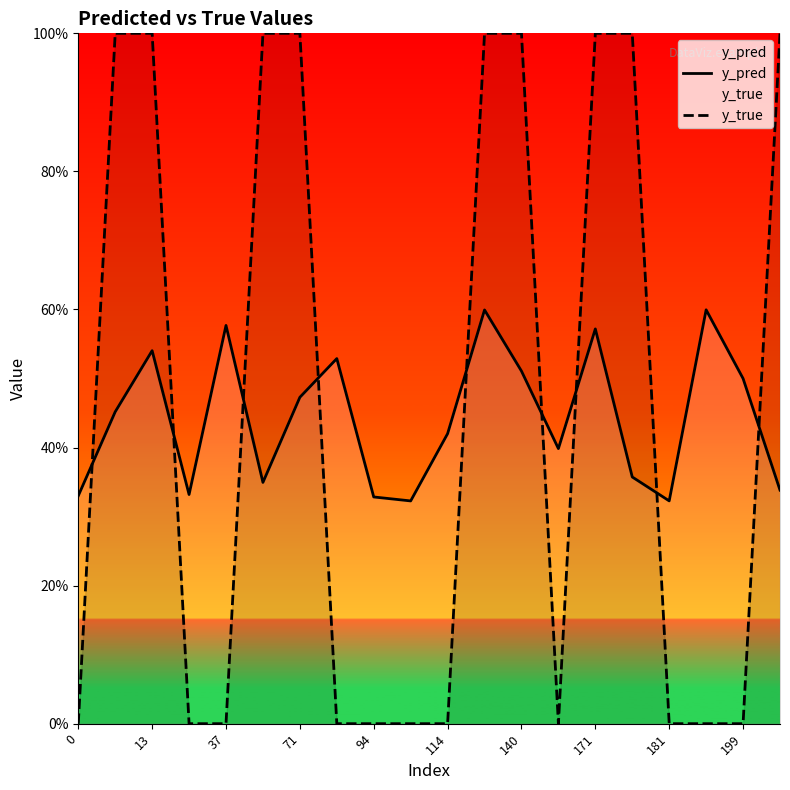

What is the difference between the maximum and minimum values in the y_pred series?

0.3